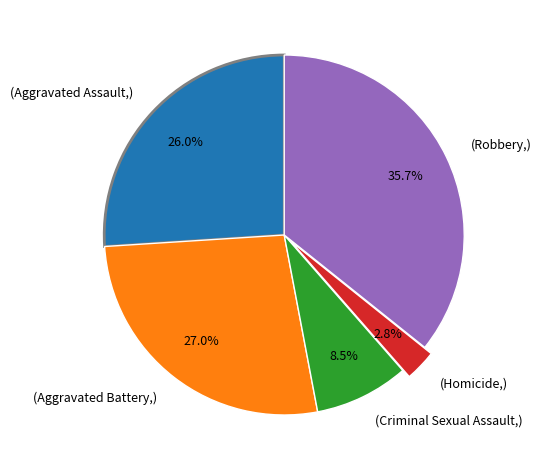

Does any single category account for the majority?

No